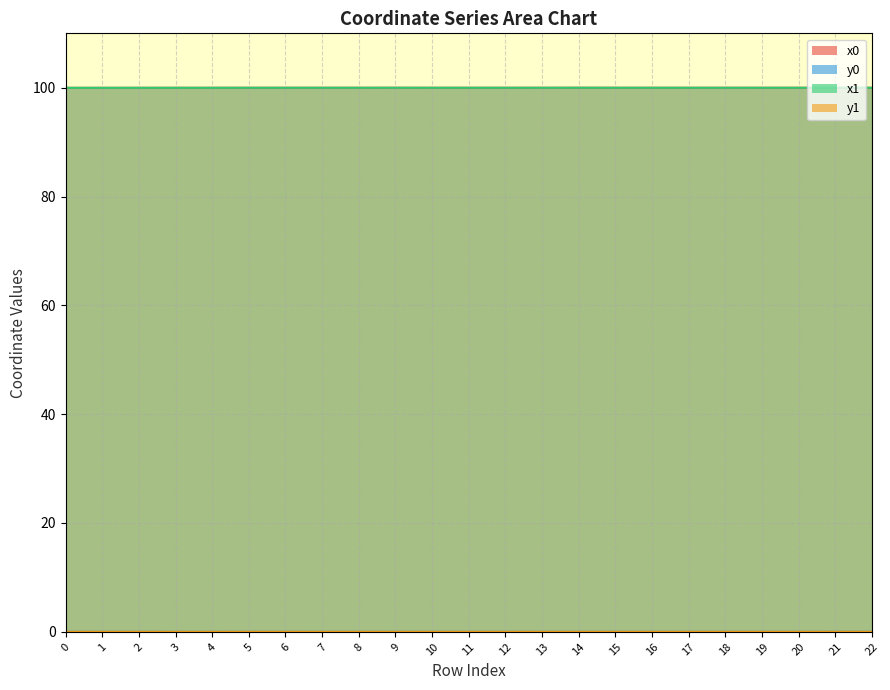

Where is the first local minimum for y0?

9